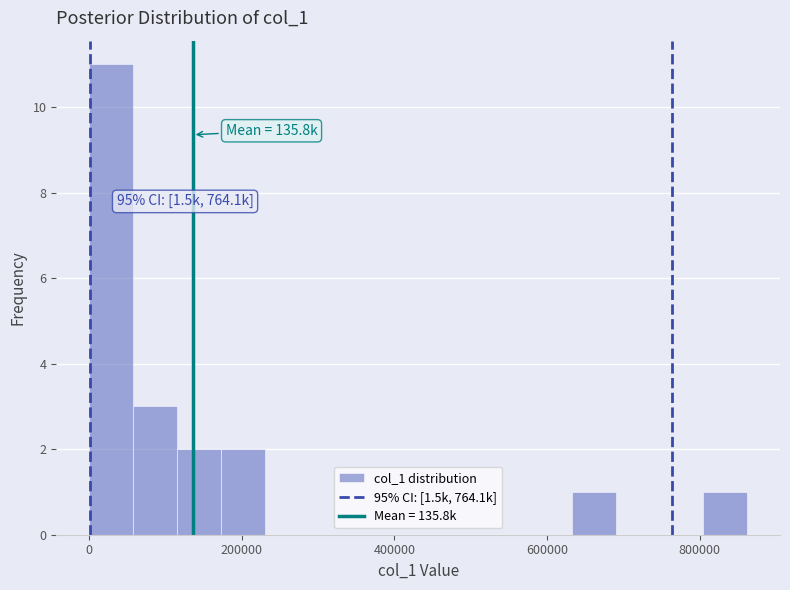

Read against the x-axis, roughly where is the centre of the tallest bar?

20000